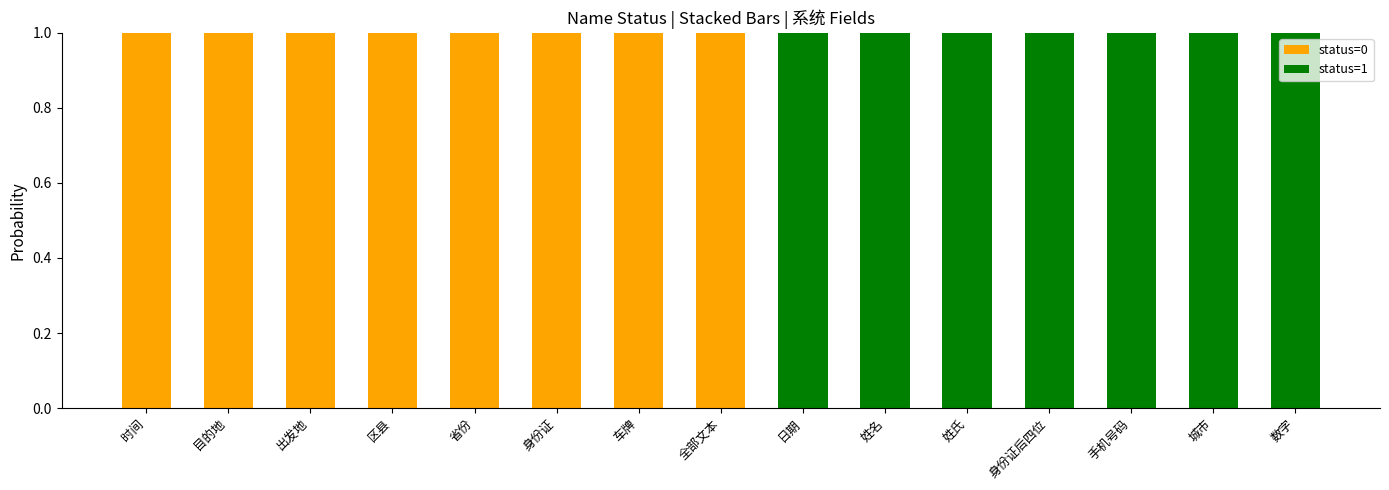

How many data points does each series have?

15